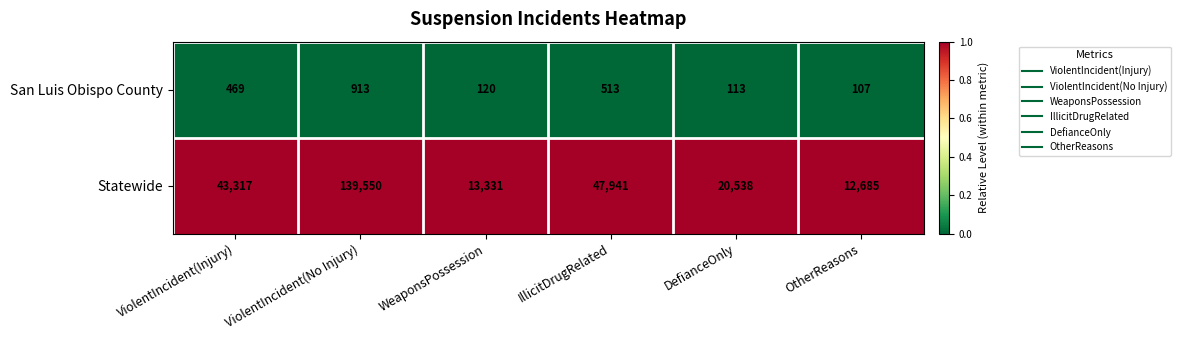

List the series in order of their overall mean, highest first.

Statewide, San Luis Obispo County